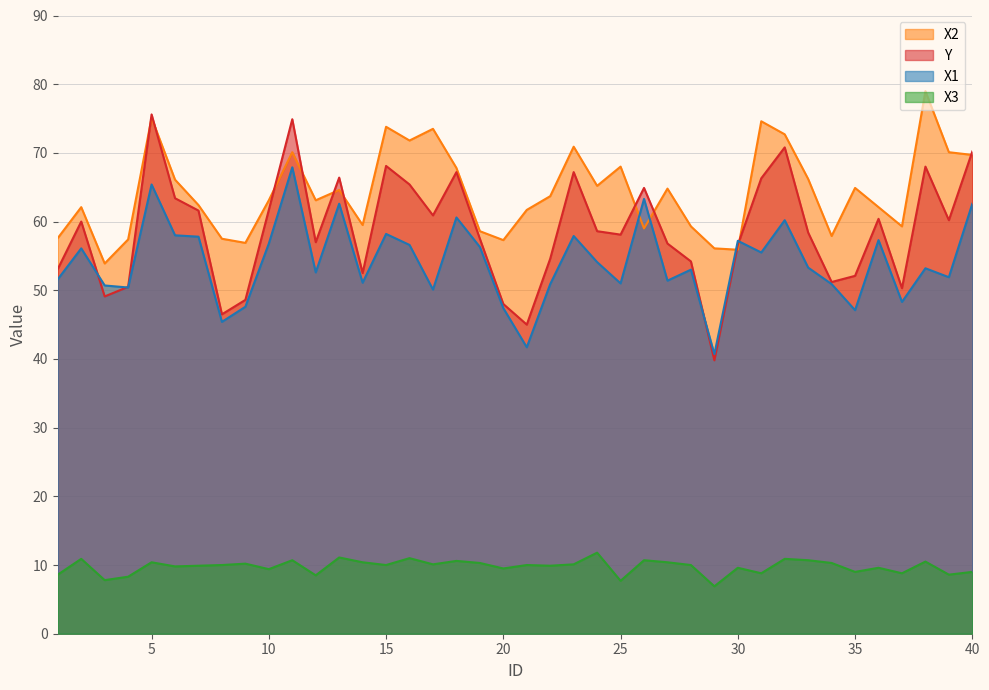

In X1, how many points are lower than both neighbors (excluding endpoints)?

13